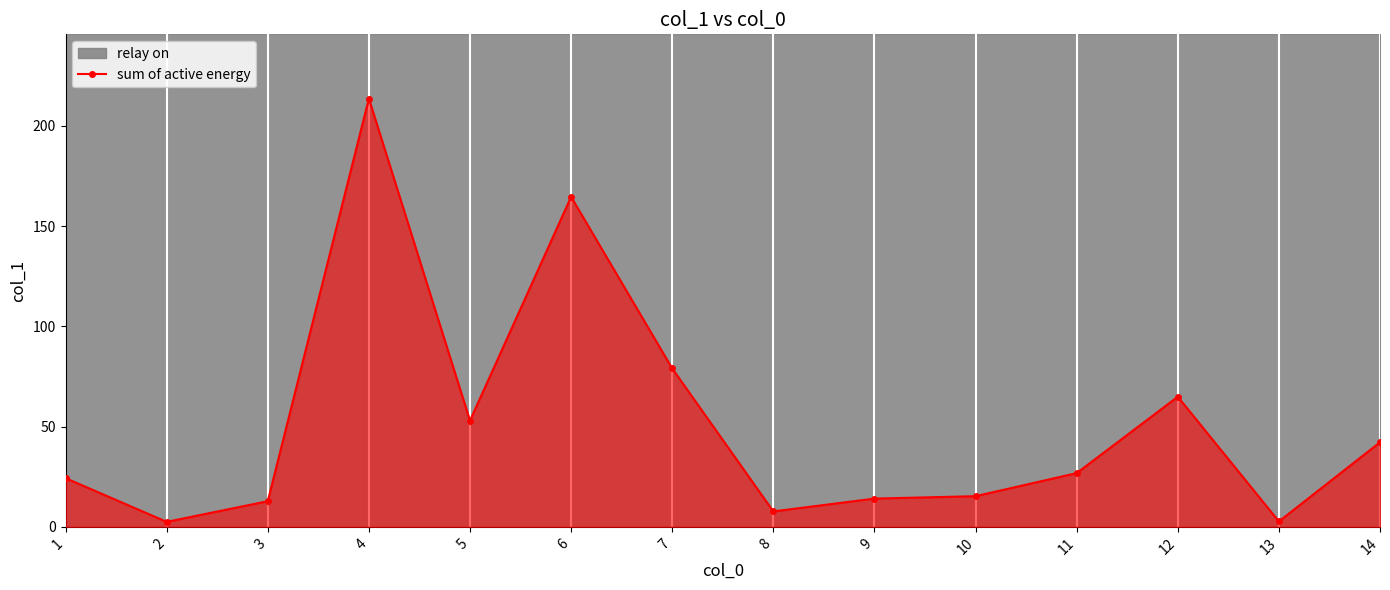

What is the average value?

51.7